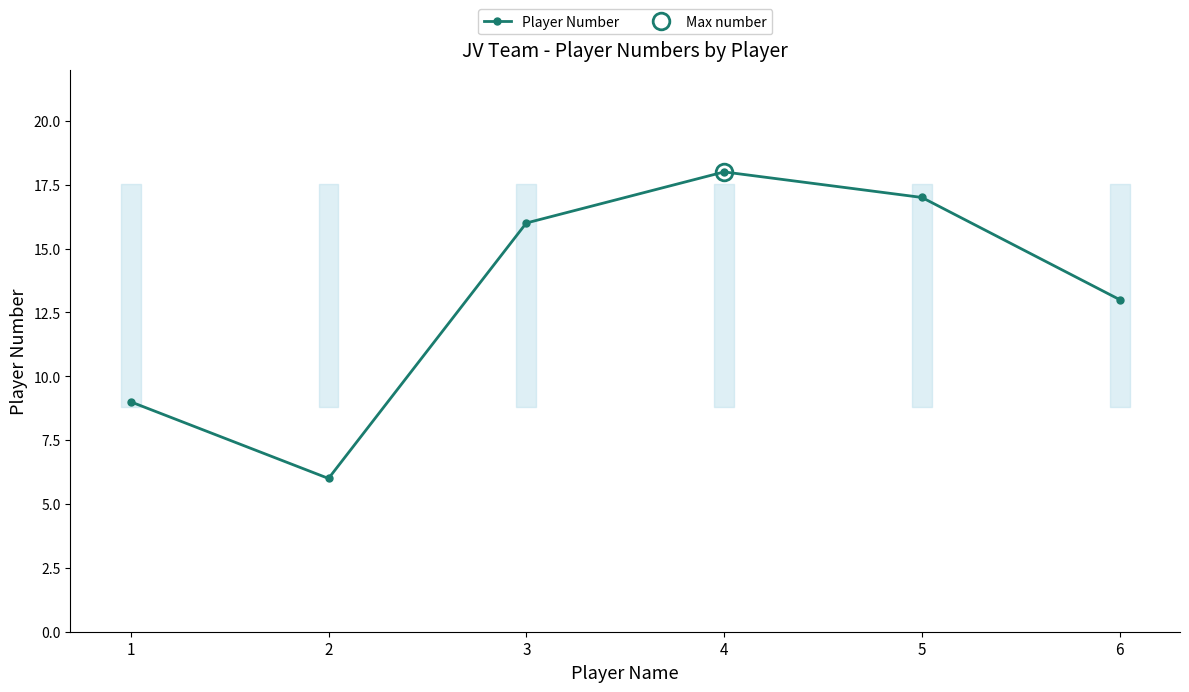

How many points are lower than both their immediate neighbors (excluding endpoints)?

1